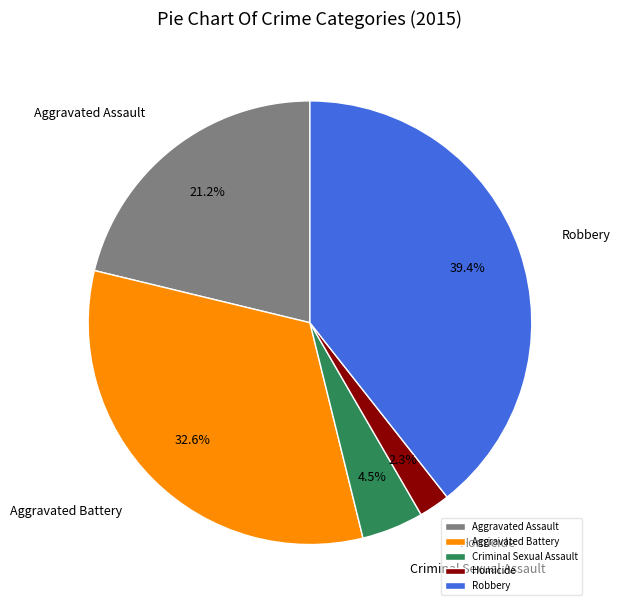

Which has a higher value, Robbery or Homicide?

Robbery